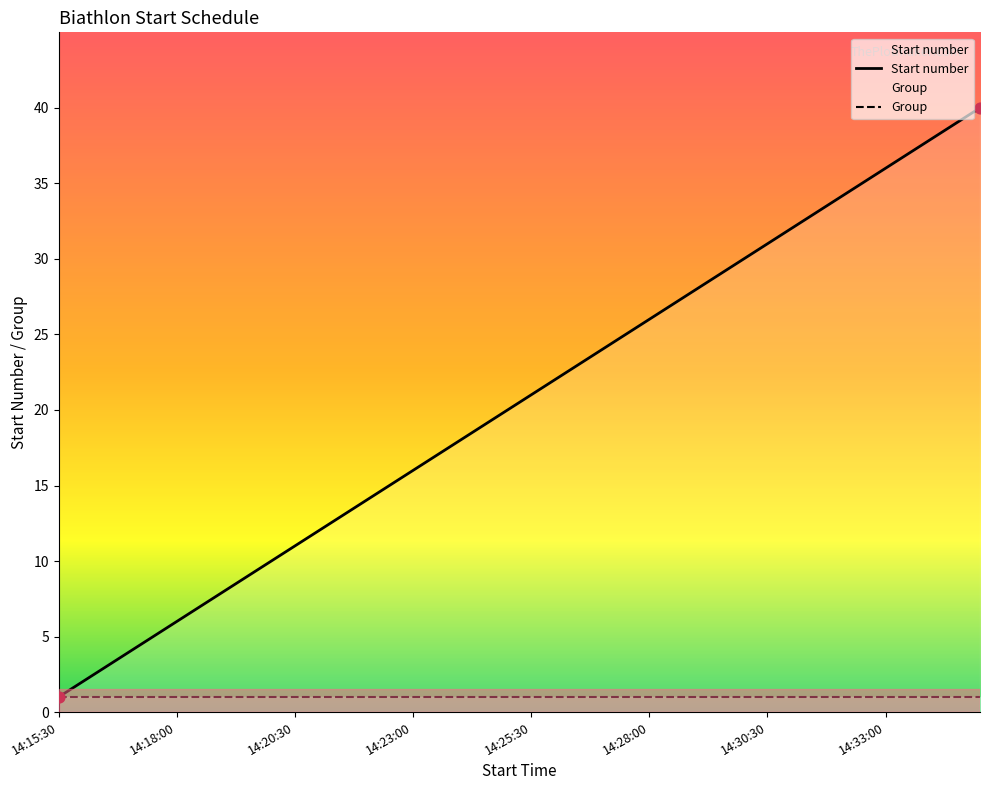

What is the change in value from 14:18:30 to 14:19:00?

+1